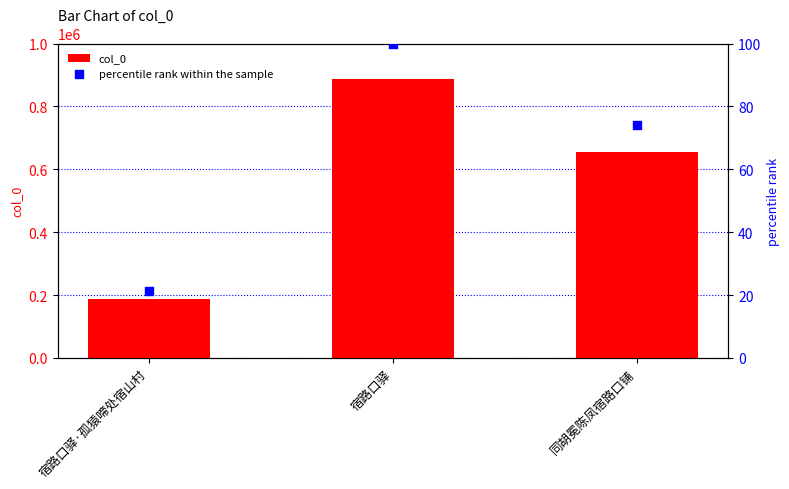

At how many categories does at least one series exceed 18317?

3